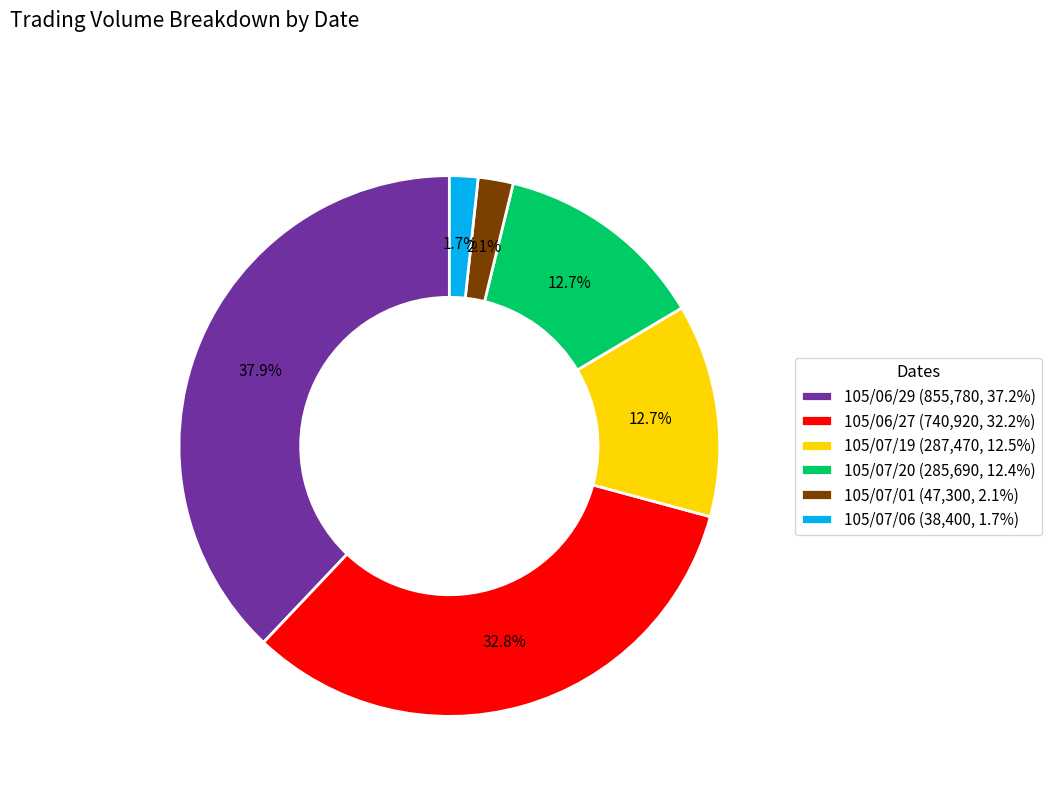

Count the number of slices in the pie.

6